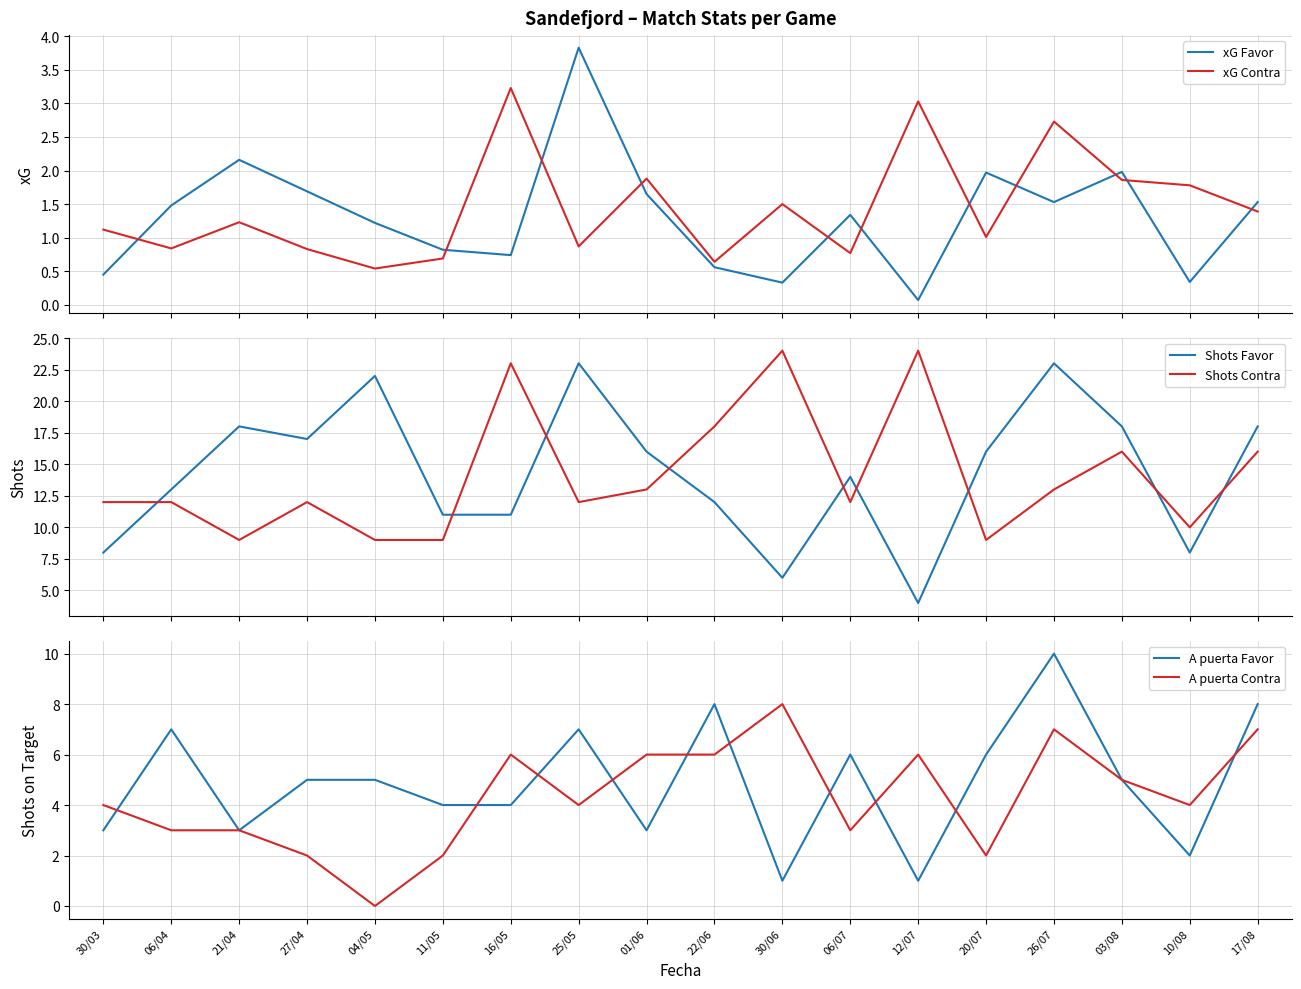

True or false: A puerta Contra has a value of 0.8 at 11/05.

False